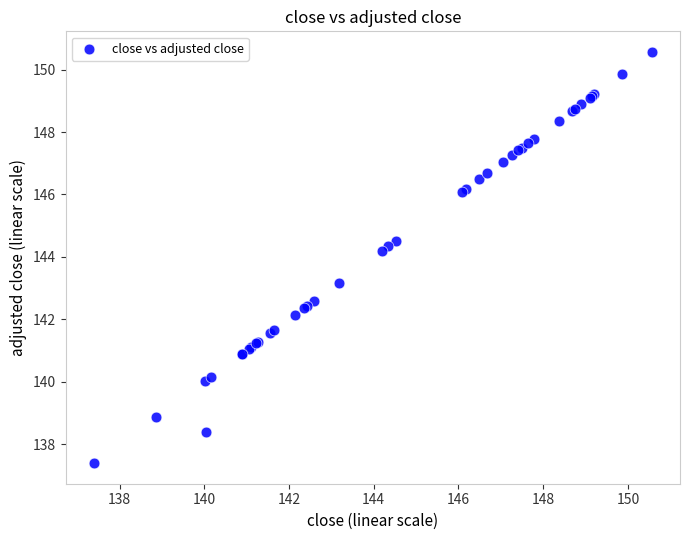

What Y value in the scatter plot is closest to 143?

143.2